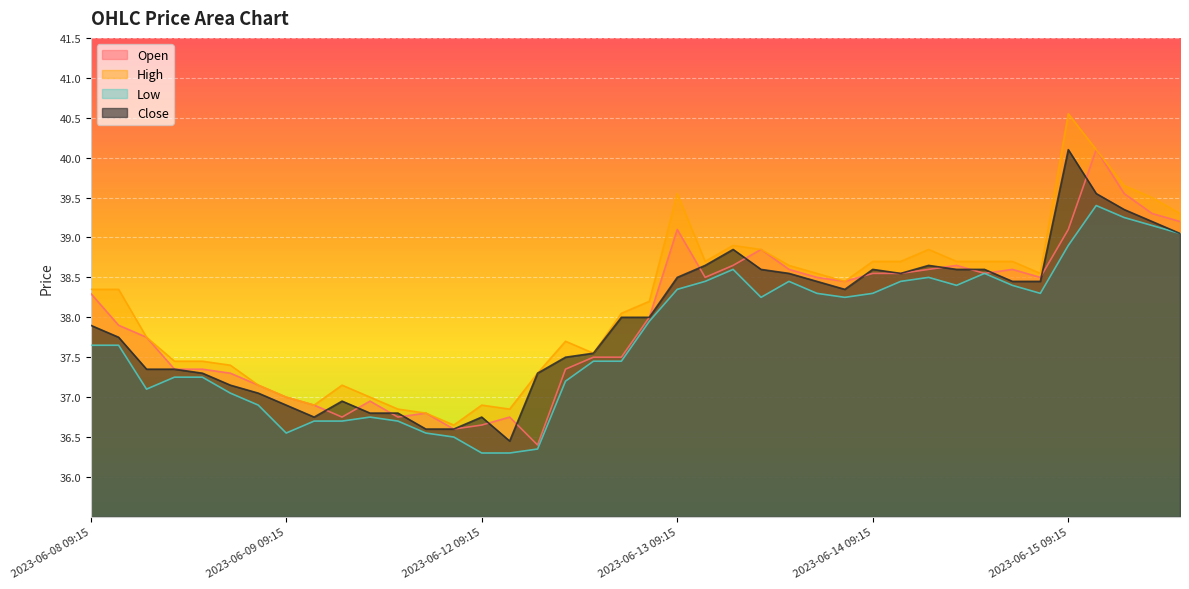

True or false: Close has a value of 14.0 at 2023-06-15 13:15.

False